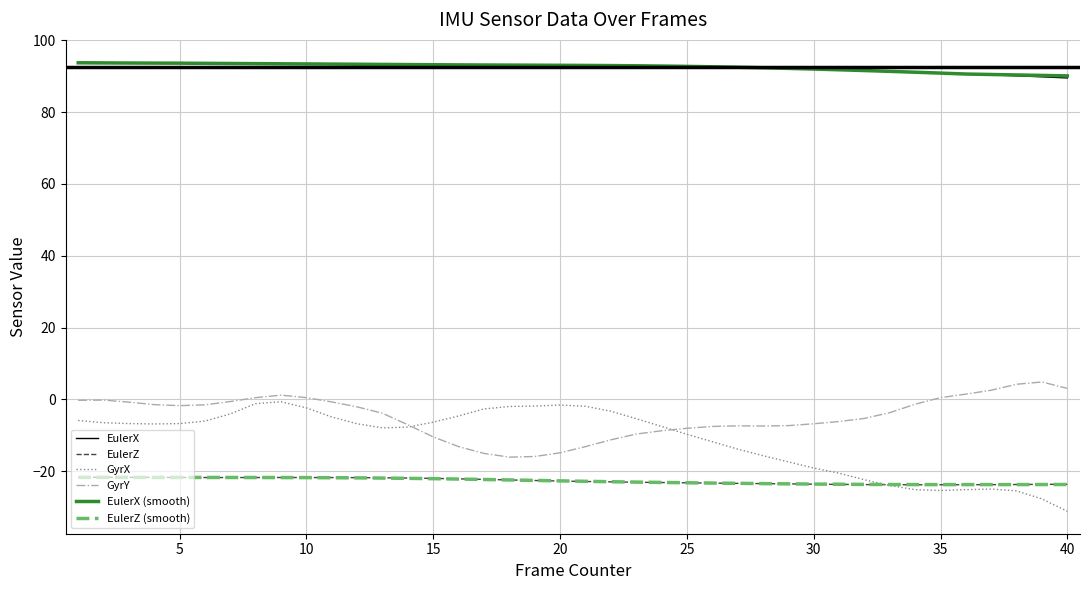

What is the highest value of the EulerZ series?

-21.7